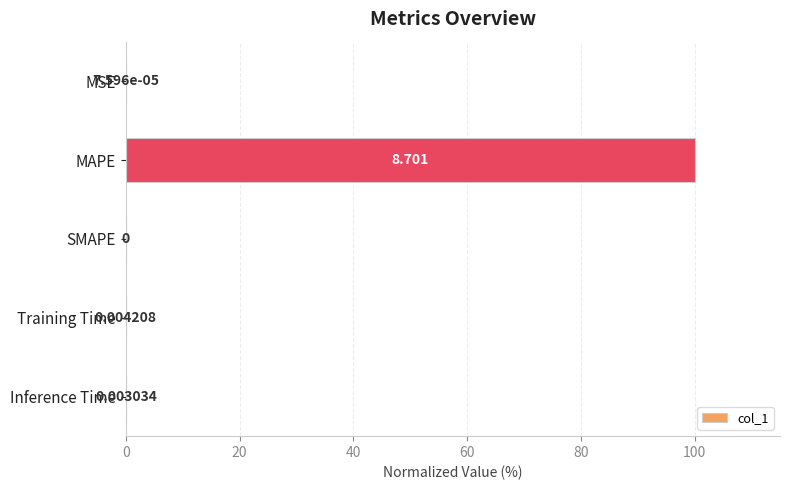

Which category has the highest value across all series?

MAPE